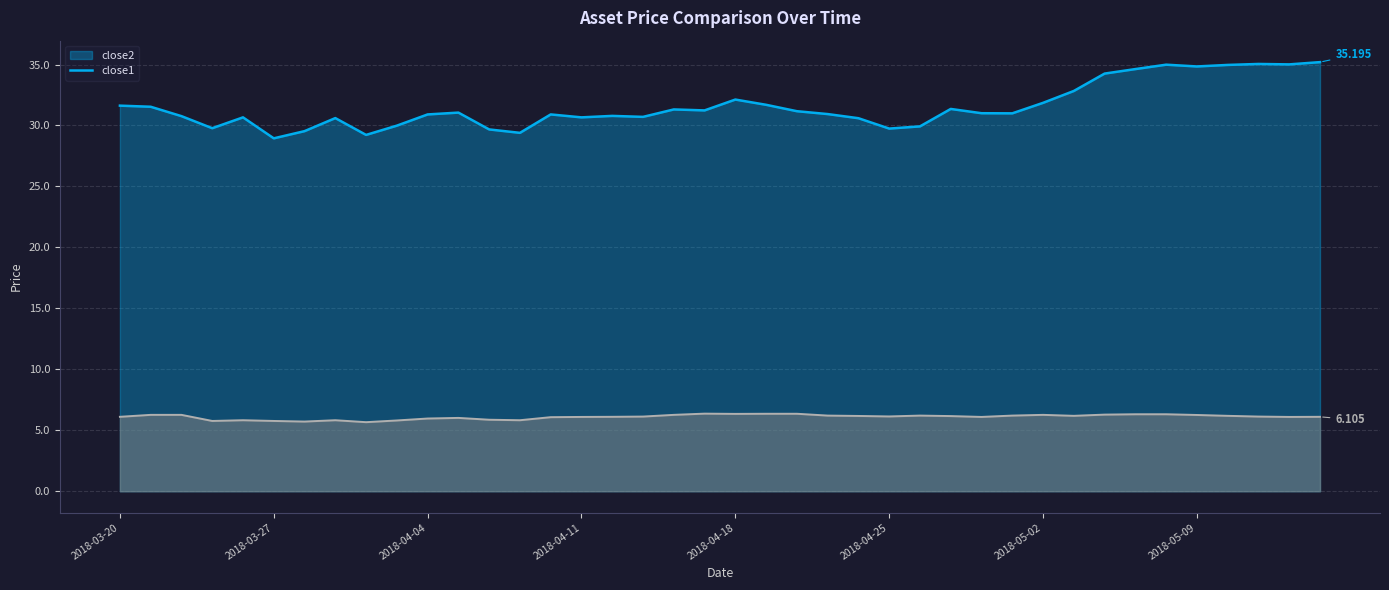

At which label is close2 closest to 32?

2018-04-18